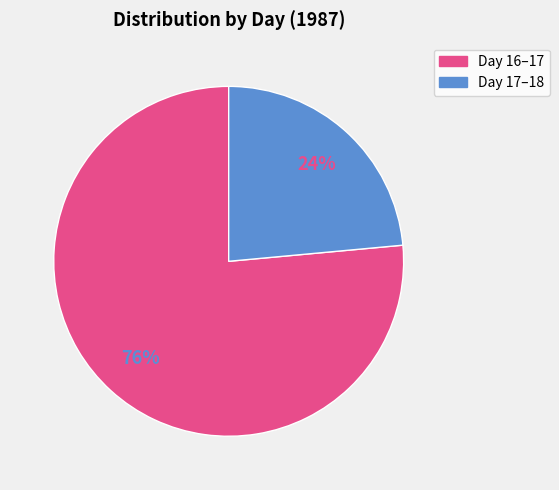

The Day 16–17 slice represents 76% of the pie. True or false?

True